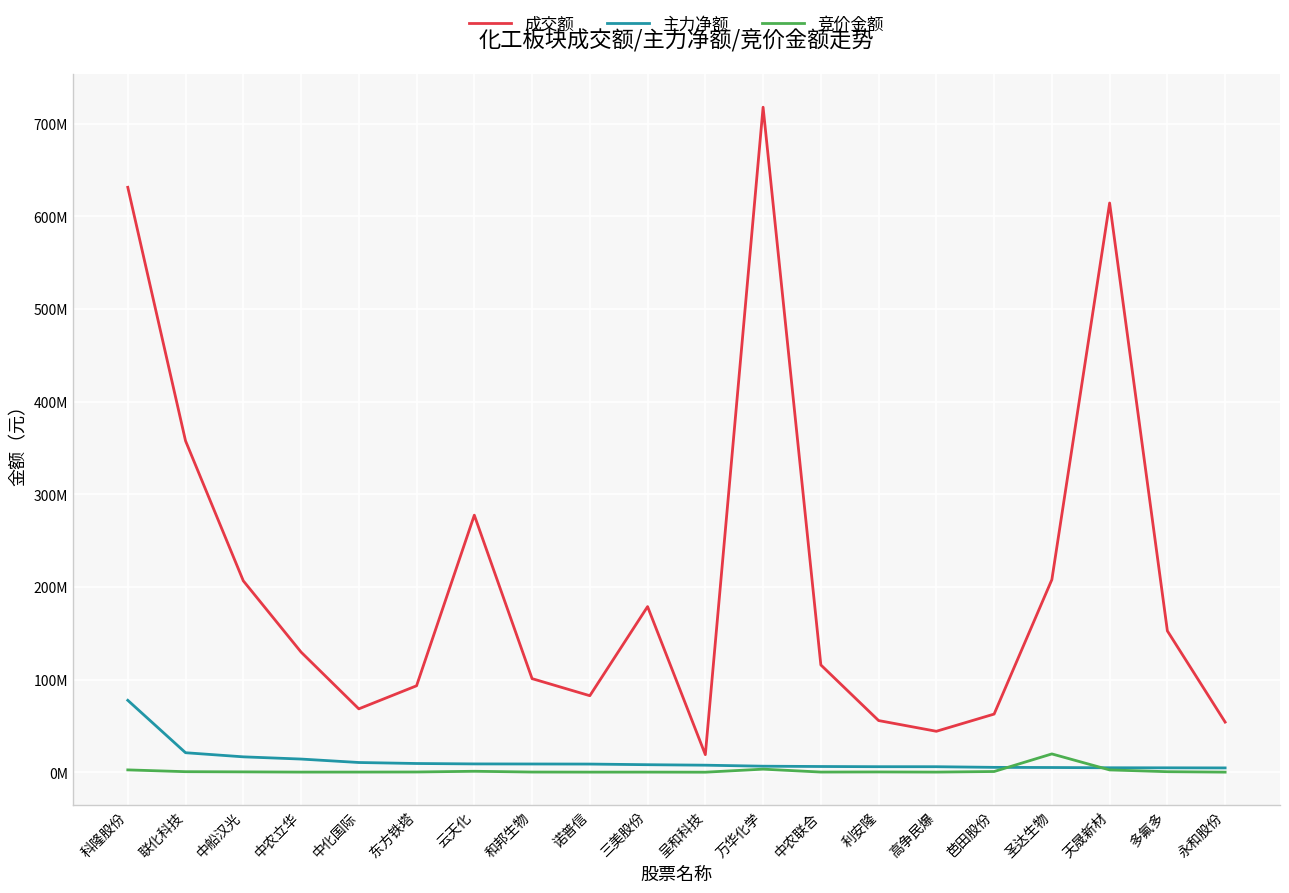

Which series has the largest total across all categories?

成交额